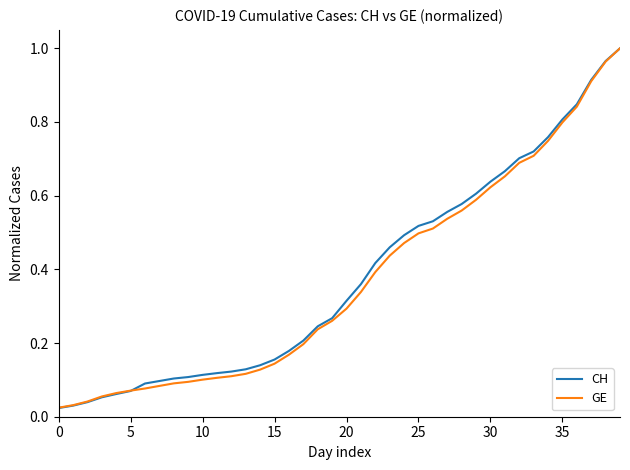

Which series has the widest spread of values?

CH